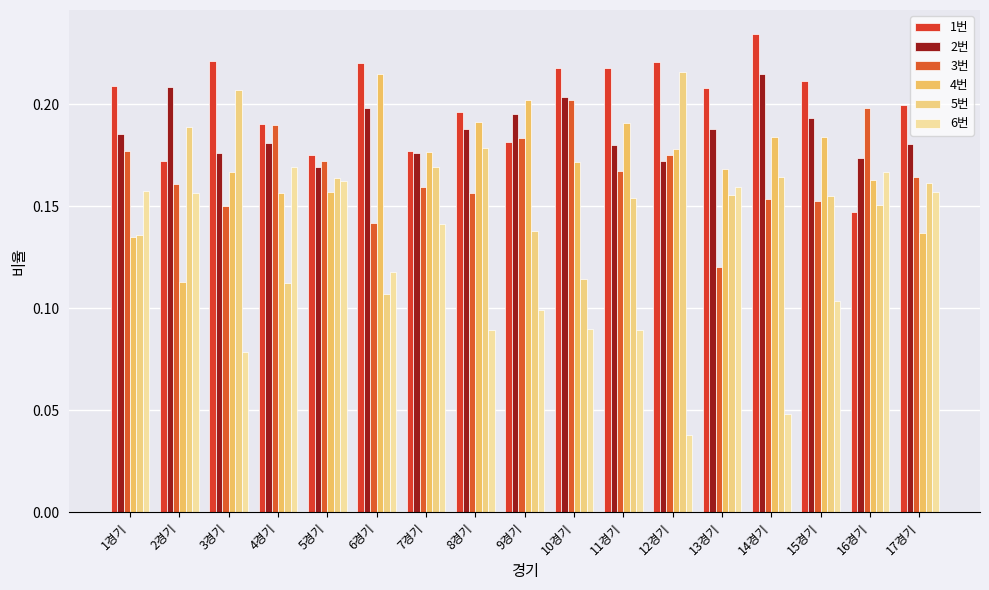

Is it true that 1번 equals 0.1 at 16경기?

False